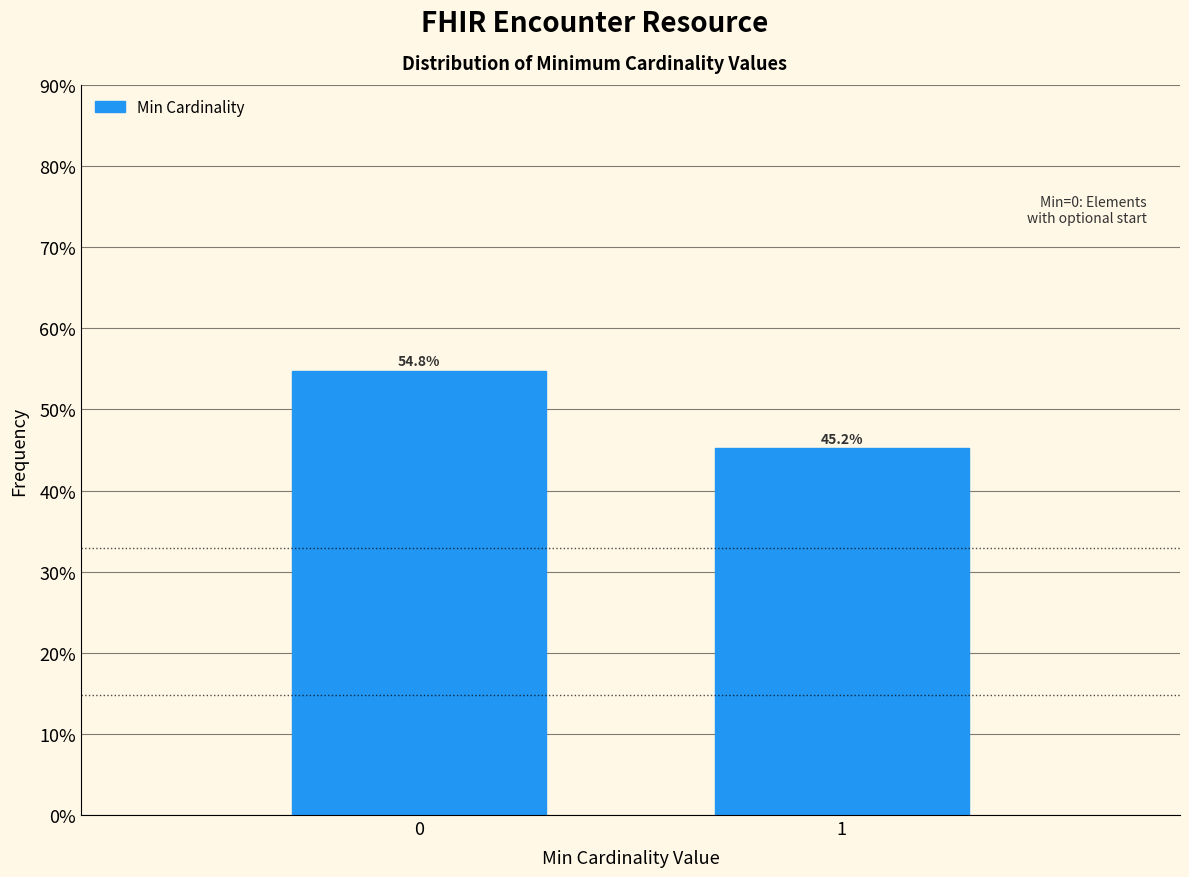

Reading right to left, transcribe all the data shown in this chart.

45.2	54.8